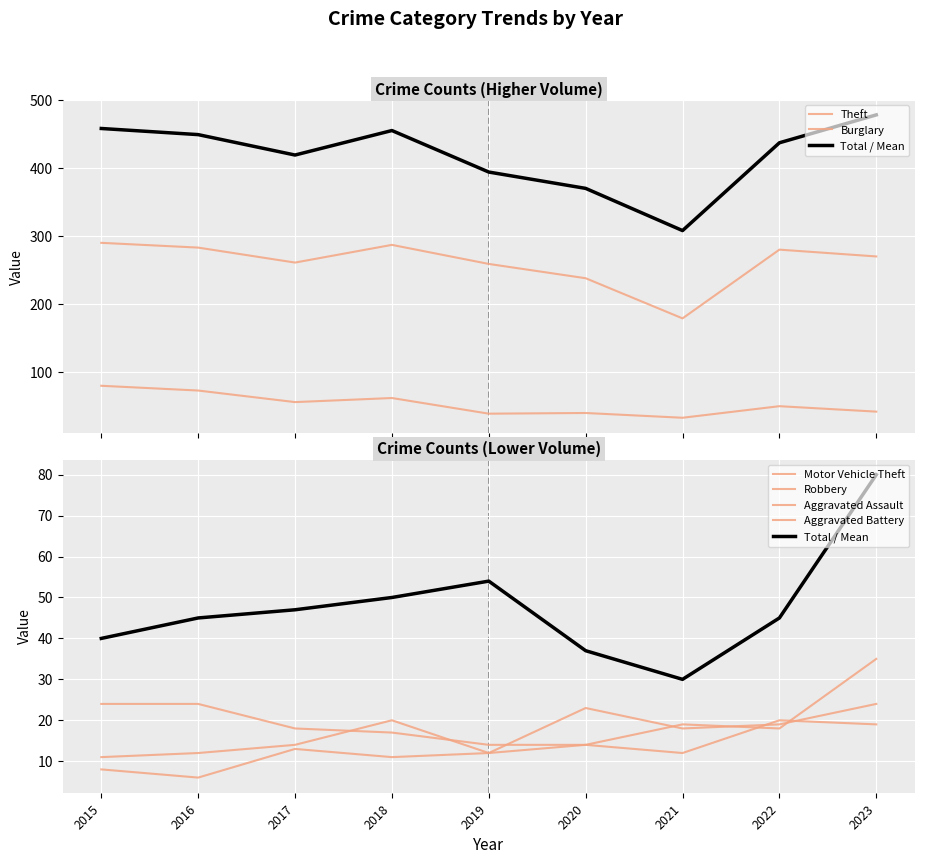

True or false: Aggravated Assault has a value of 4 at 2016.

False